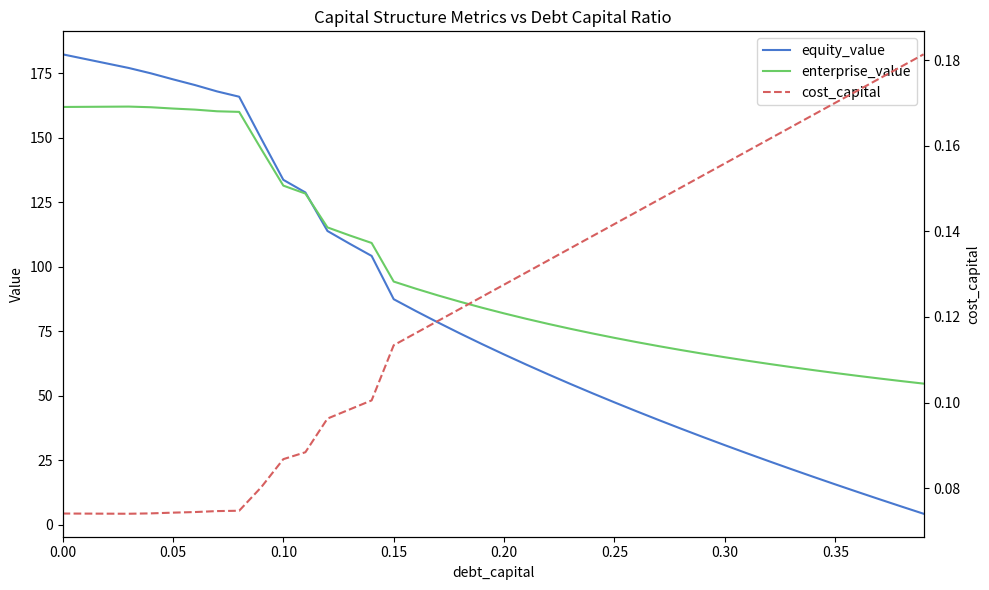

How many lines are shown in the chart?

3